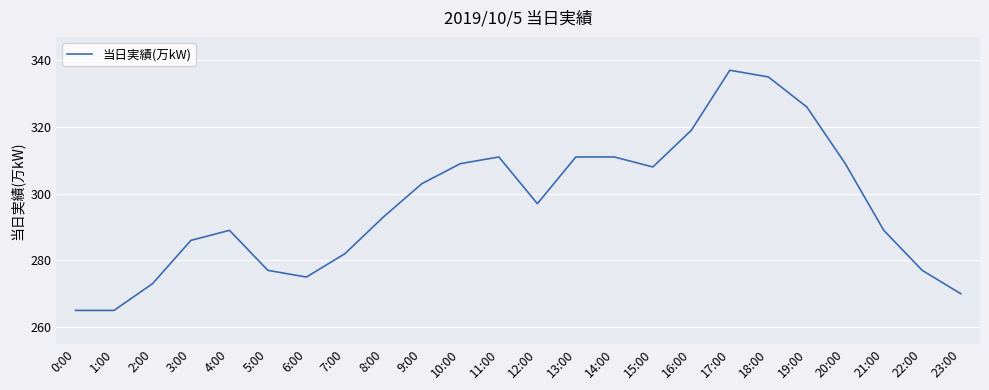

What position from the right is 15:00?

9